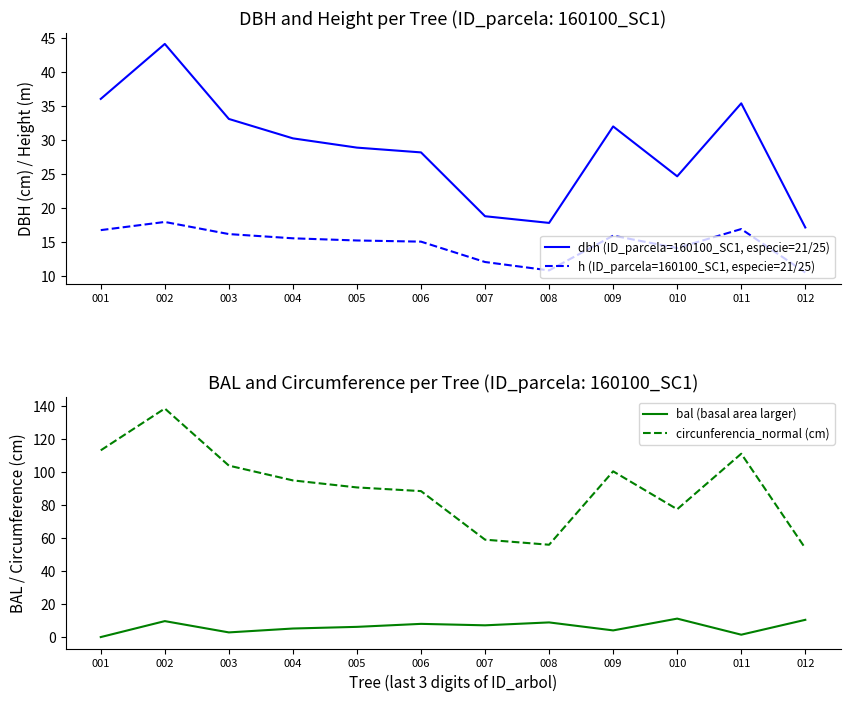

What is the minimum value for dbh (ID_parcela=160100_SC1, especie=21/25)?

17.1